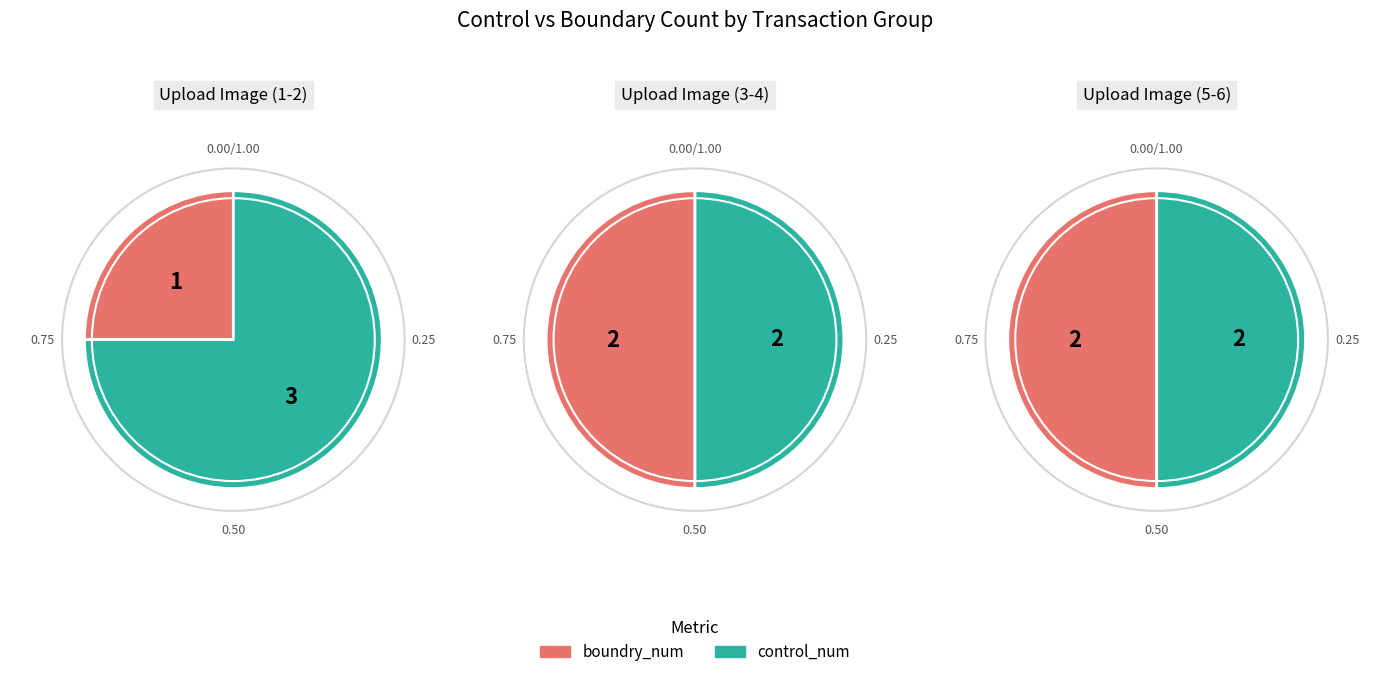

Is it true that 2 is 48% of the pie?

False